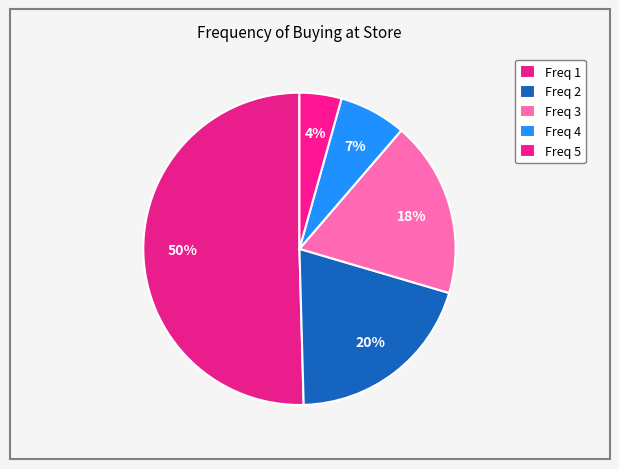

What is the smallest slice in the pie chart?

5